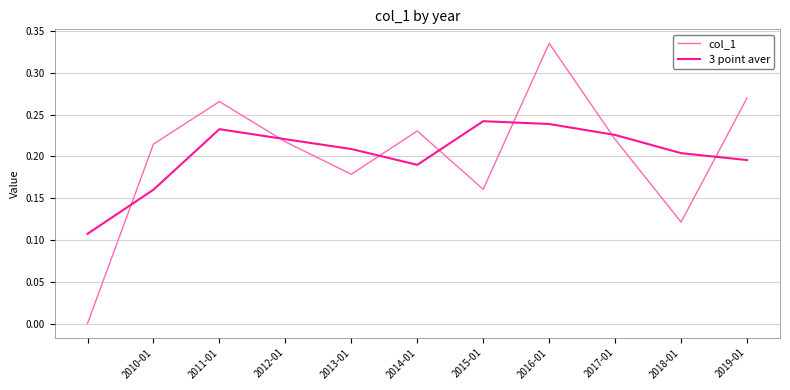

What are all the series names shown in the legend?

col_1, 3 point aver